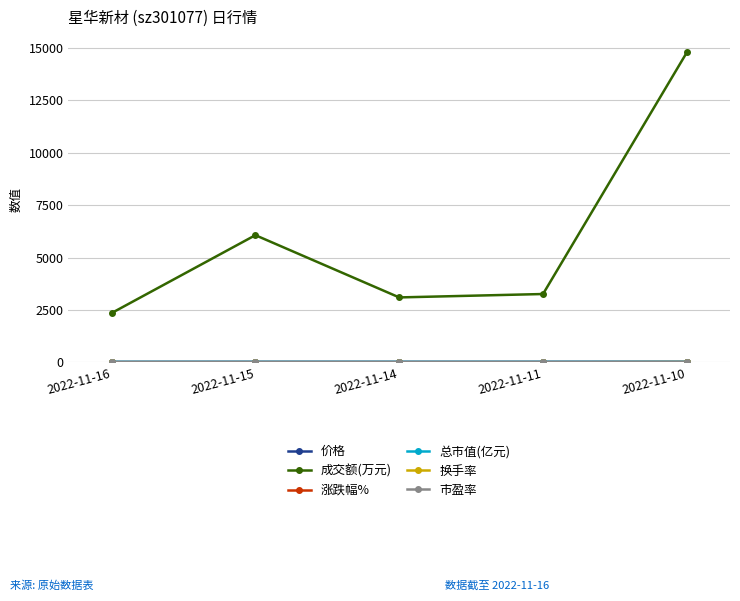

At which category does 成交额(万元) reach its first local peak?

2022-11-15